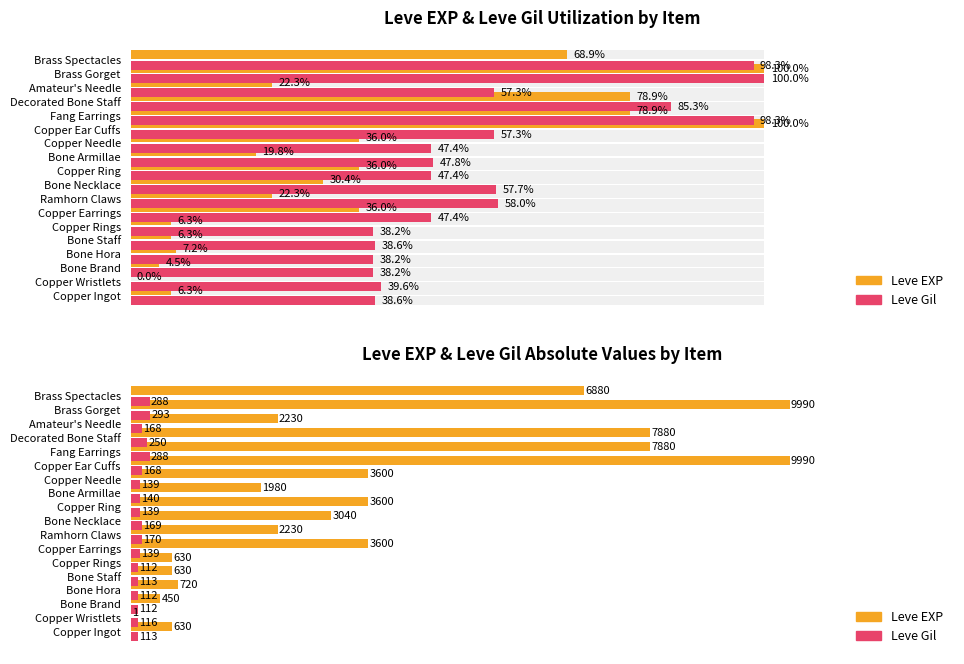

How many bars are there in total?

72